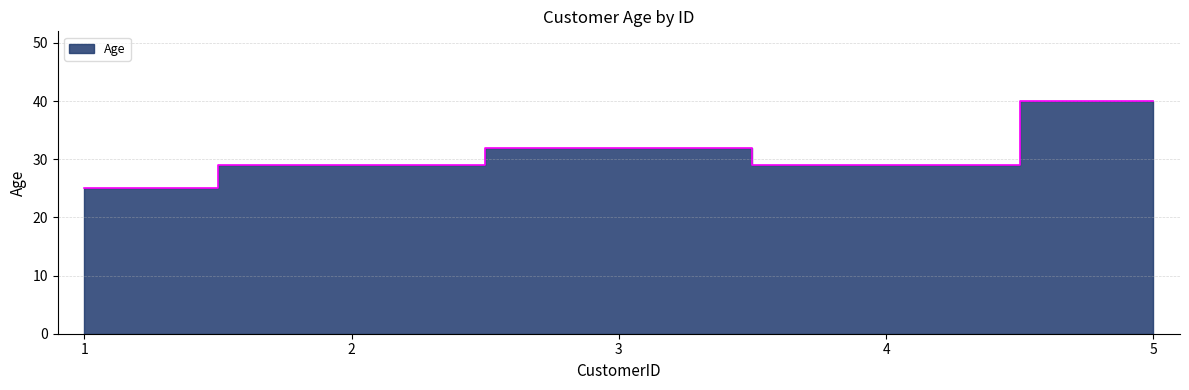

Rank the categories by value from lowest to highest.

1, 2, 4, 3, 5